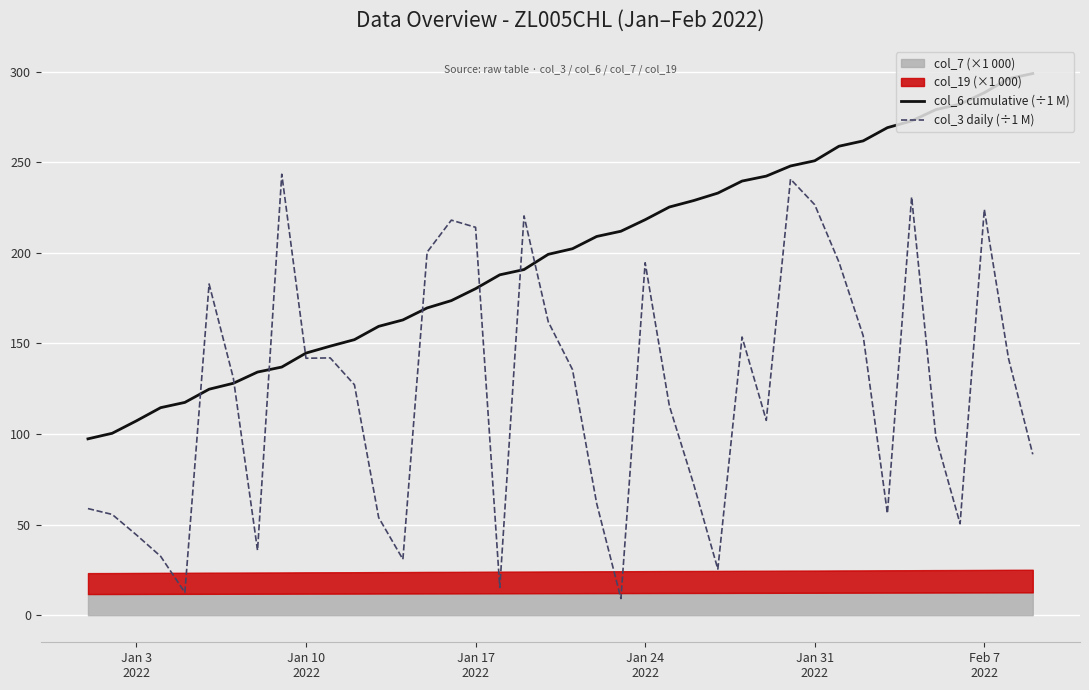

At which category is the sum across all series the highest?

Feb 7 2022